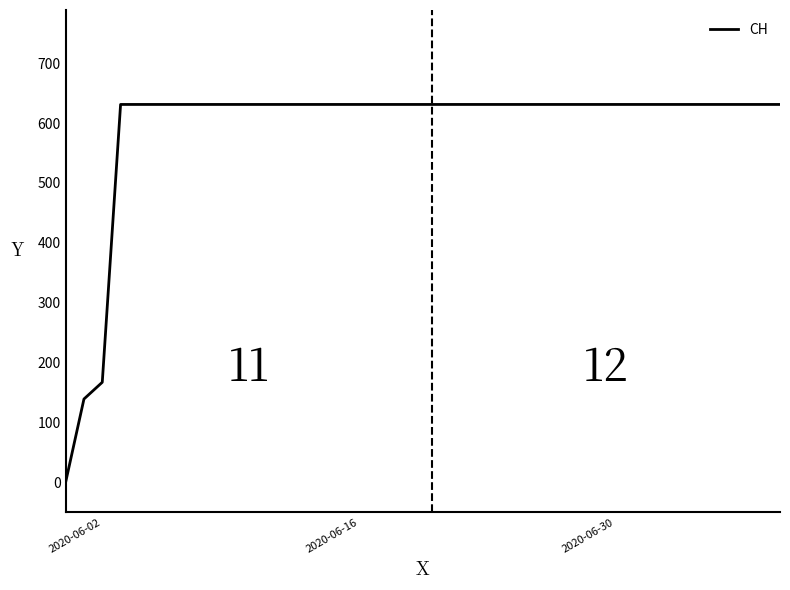

How many lines are shown in the chart?

1